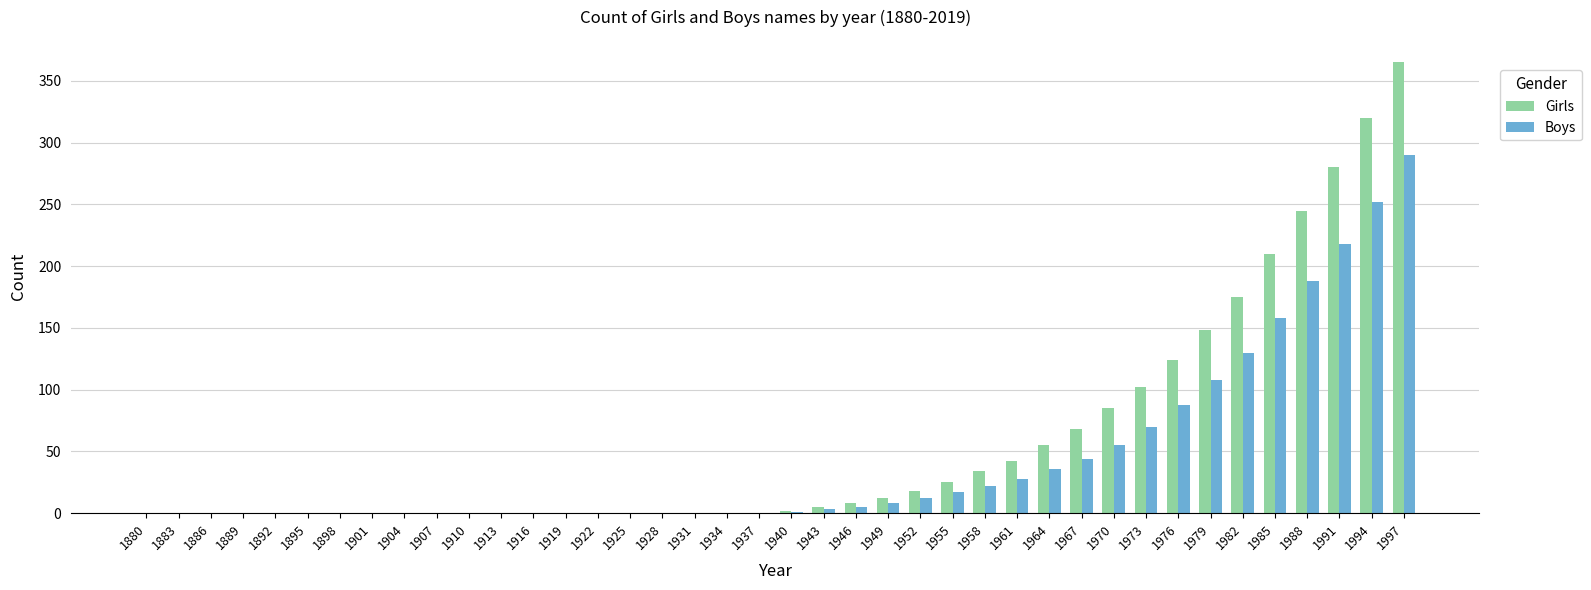

What is the sum of all Girls values?

2323